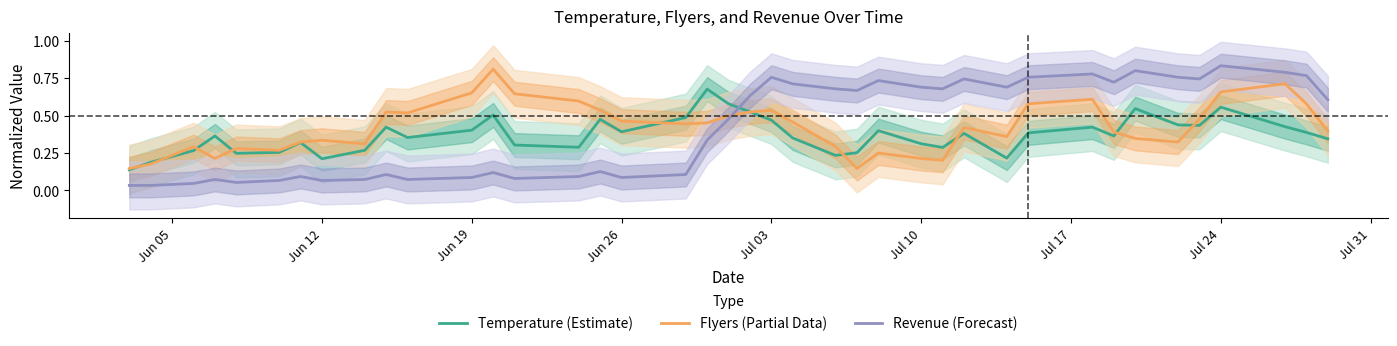

What is the difference between the maximum and minimum values in the Flyers (Partial Data) series?

0.7